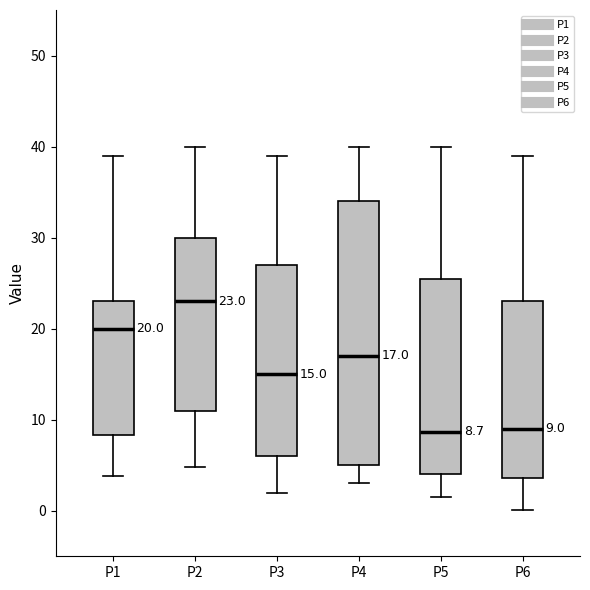

Which box has the highest median line?

P2